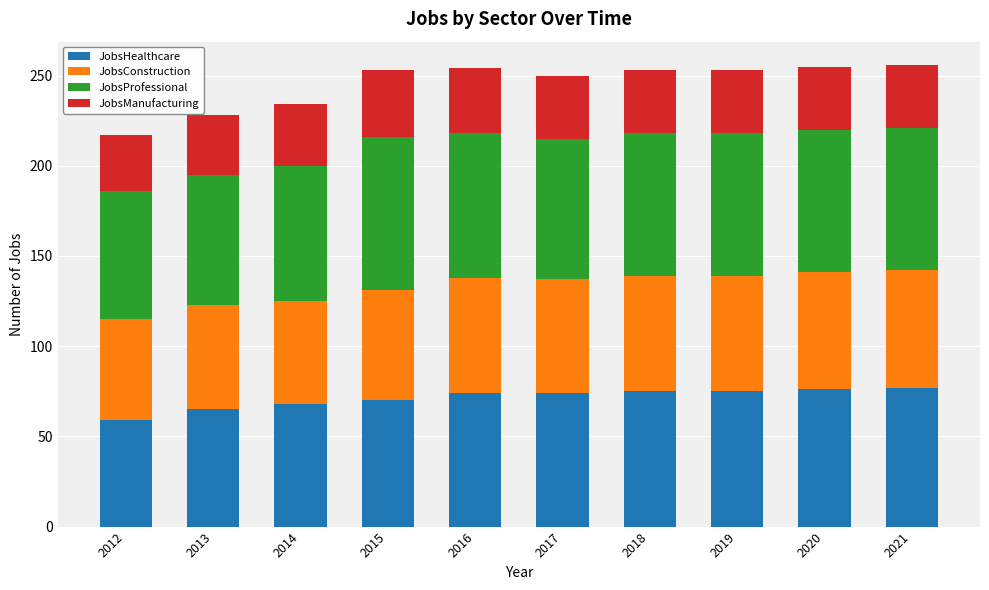

What is the total value across all series at 2018?

253